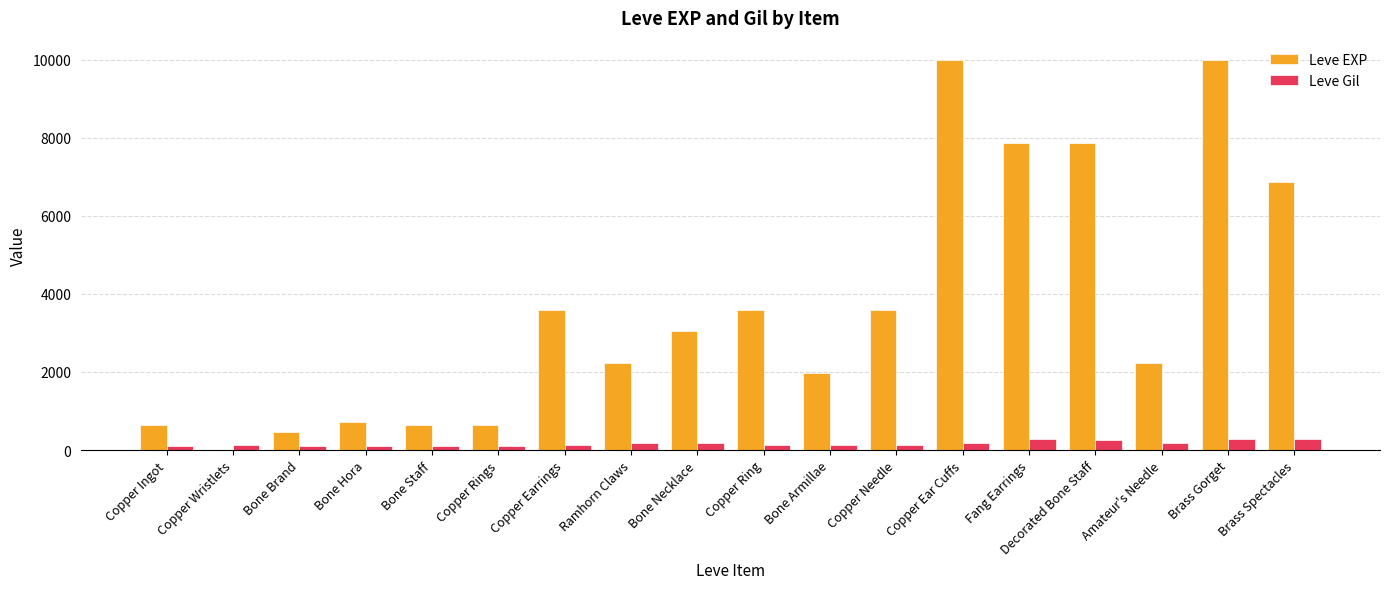

What is the sum of all Leve EXP values?

65961